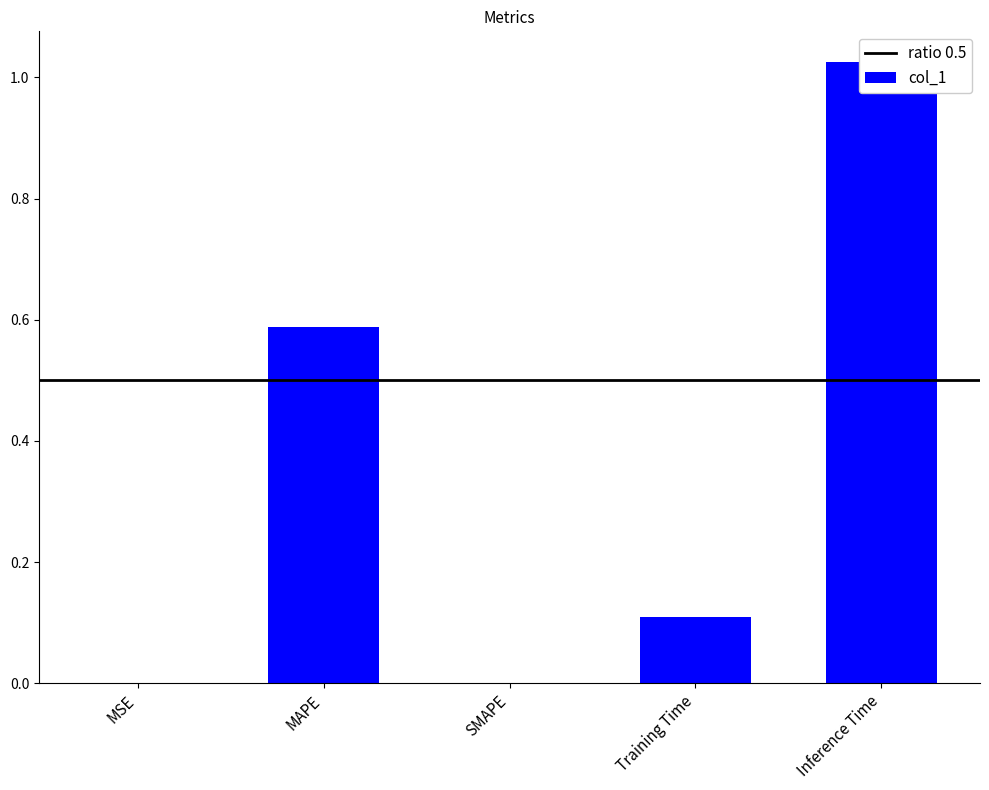

The value at Inference Time is 1.0. True or false?

True